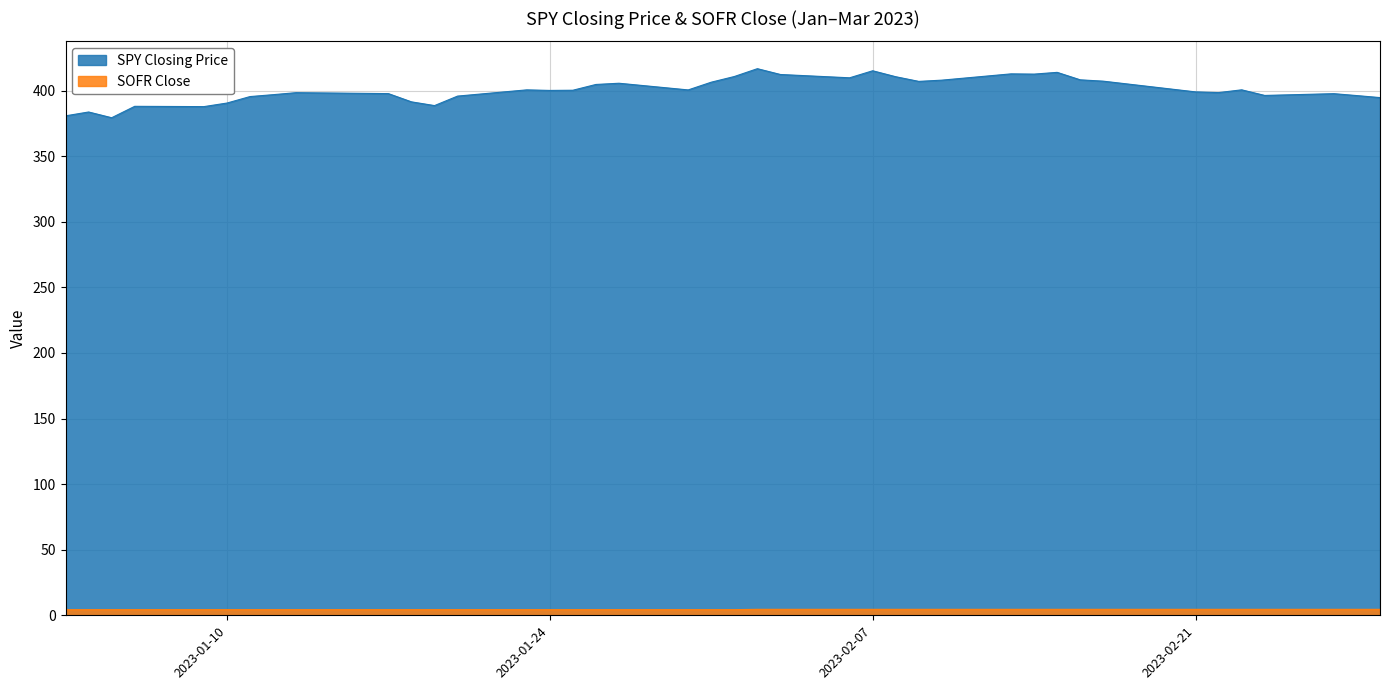

What is the greatest value displayed?

416.8